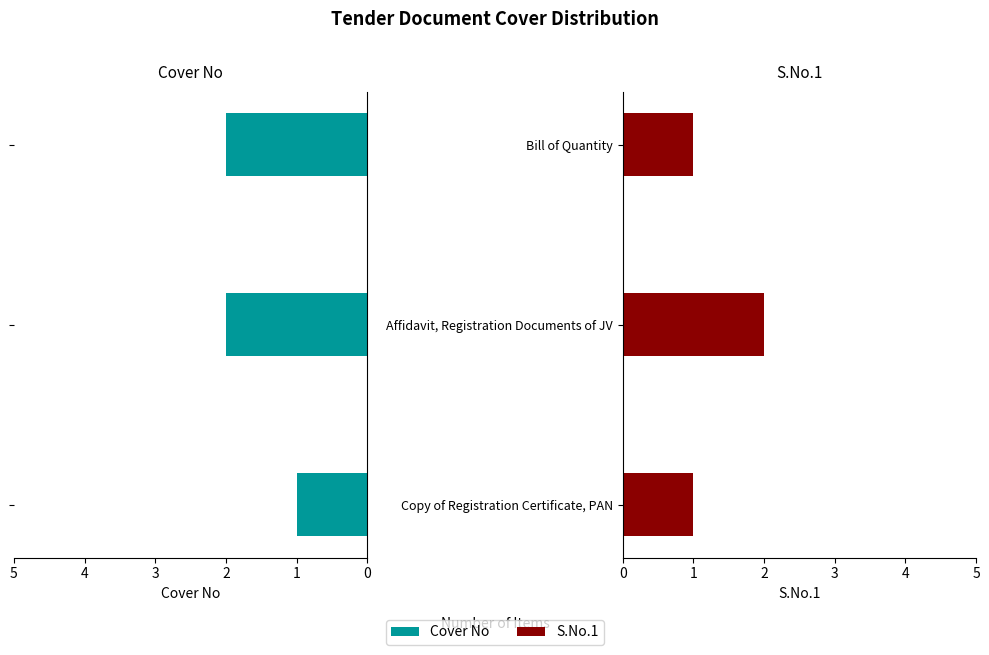

Is it true that S.No.1 equals 1 at Copy of Registration Certificate, PAN?

False